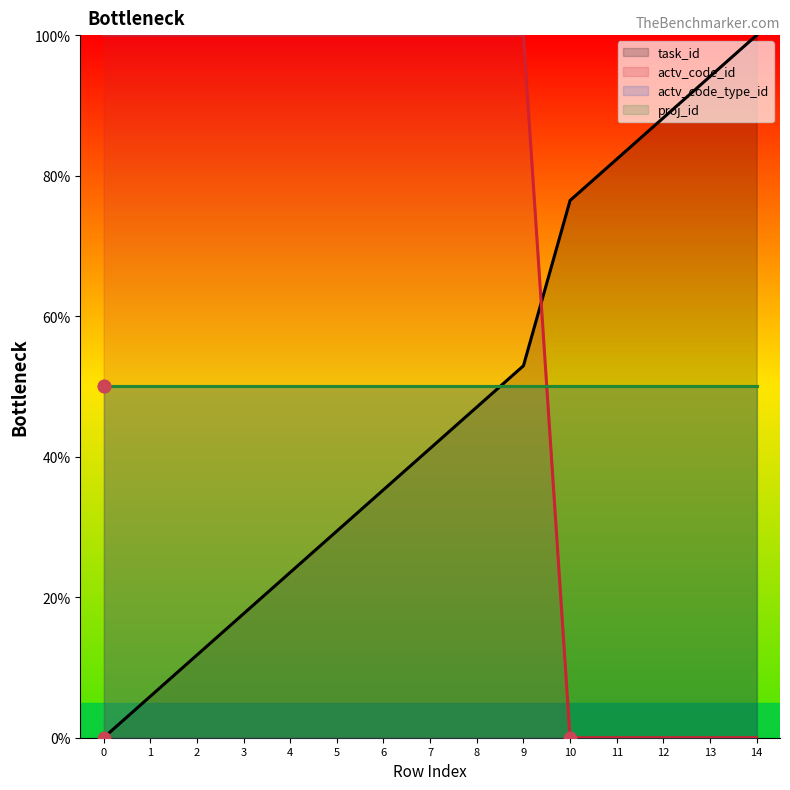

What is the total value across all series at 10?

76.5